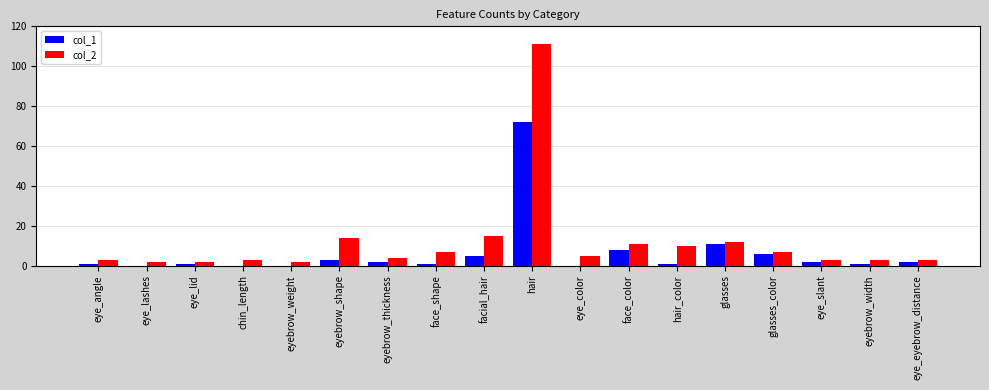

Is it true that col_1 equals 0 at chin_length?

True